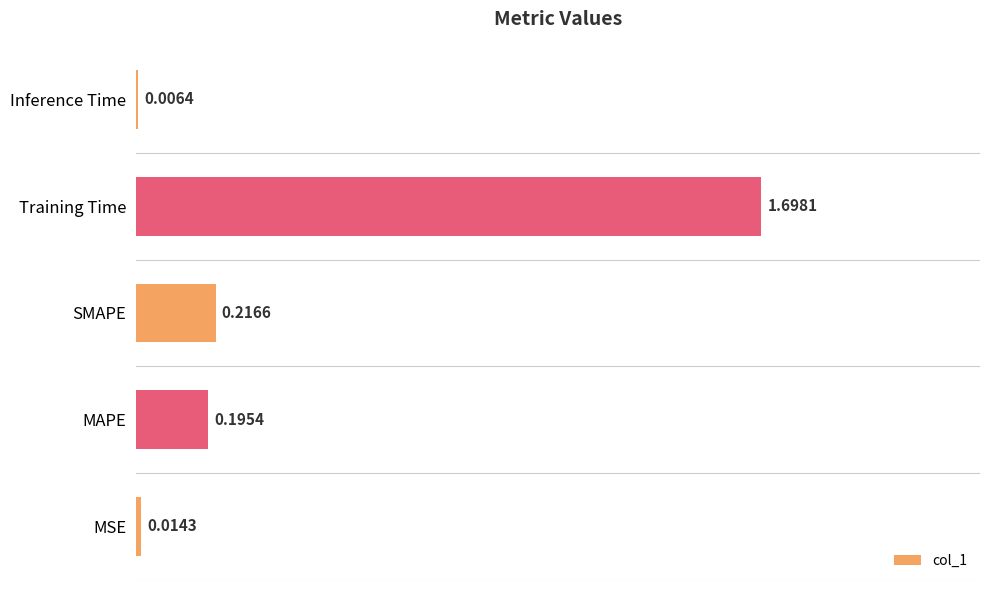

Are the bars grouped side by side (vs. stacked)?

No